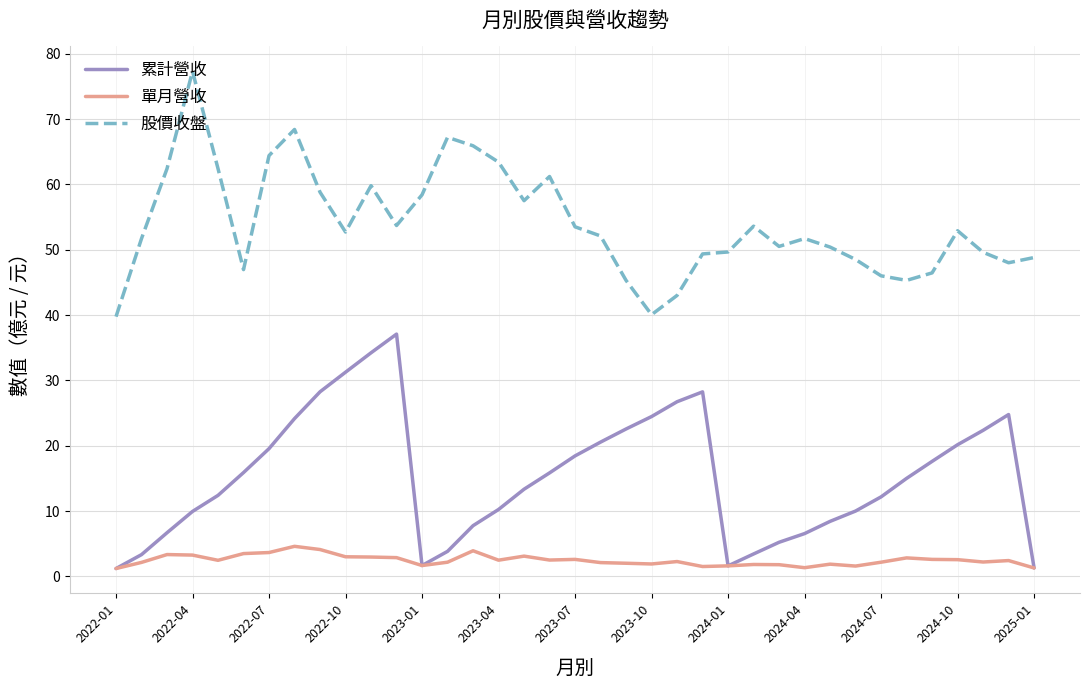

What is the minimum value for 累計營收?

1.2